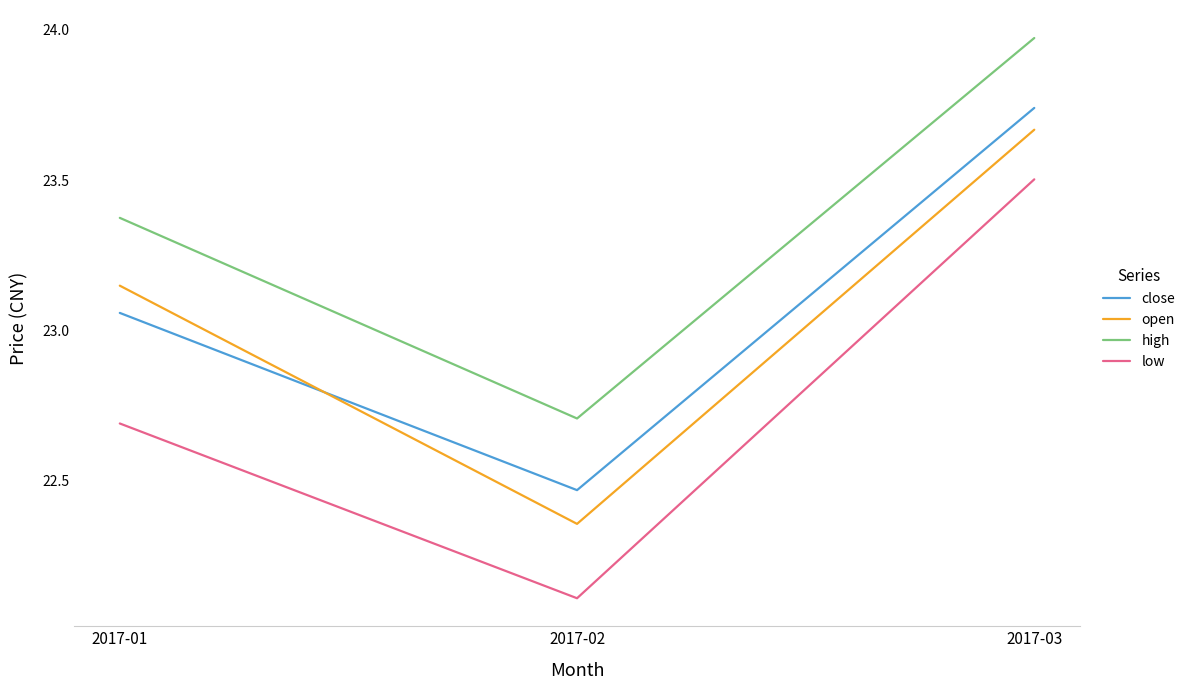

At how many categories does at least one series exceed 22?

3